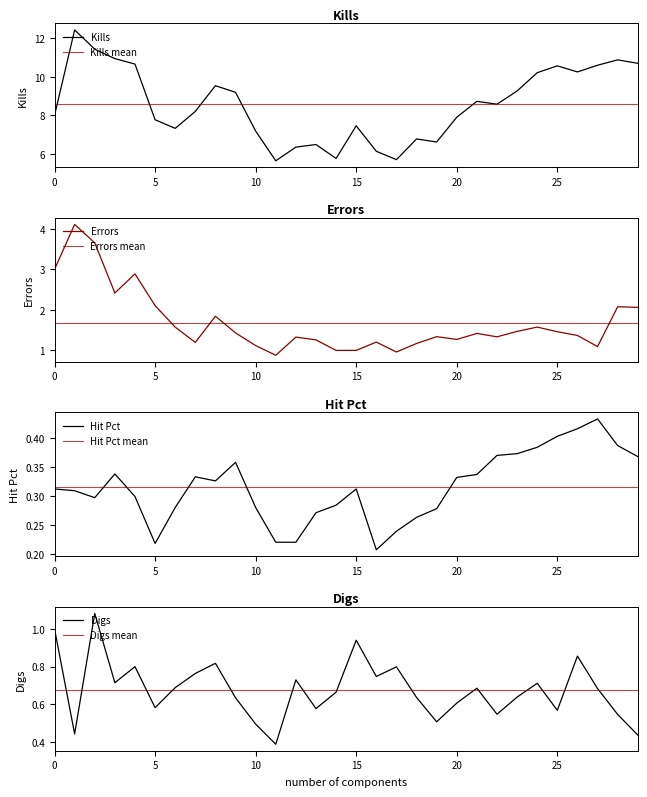

How many data points in Errors are above 1?

26